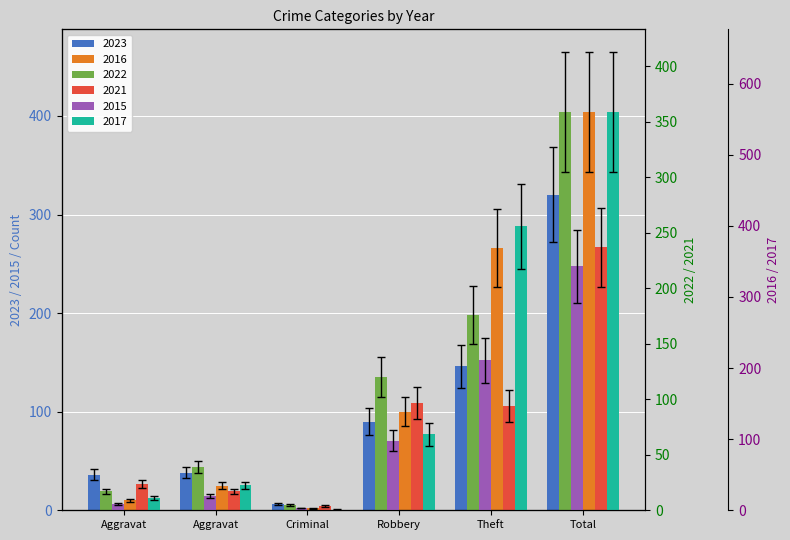

Where is 2022 nearest to the value 209?

Theft